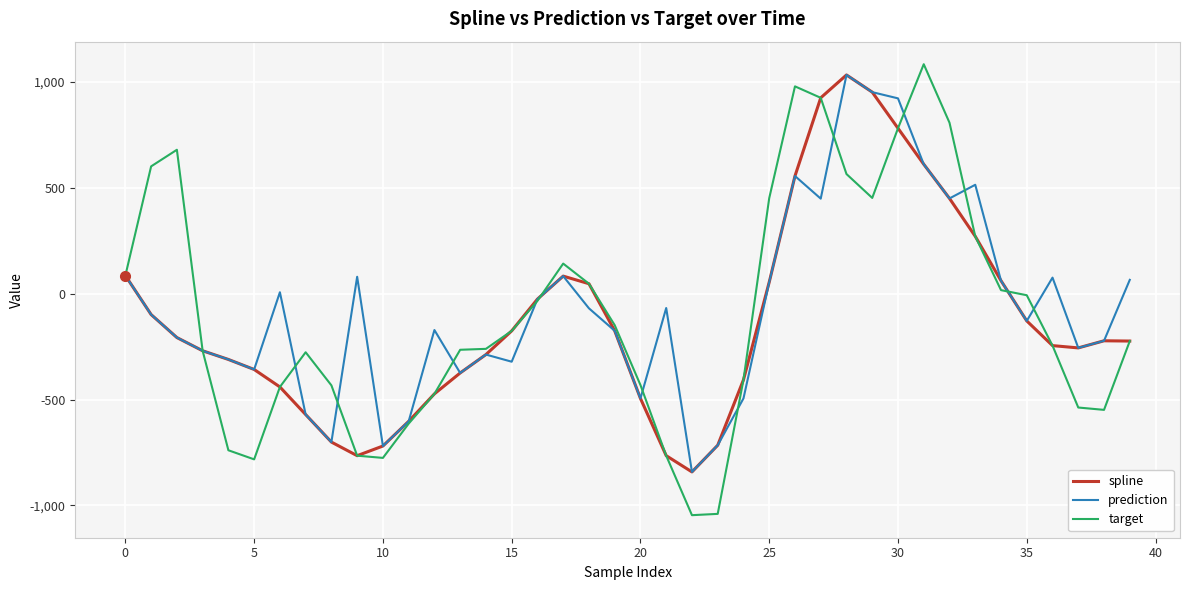

What is the highest value of the spline series?

1032.3